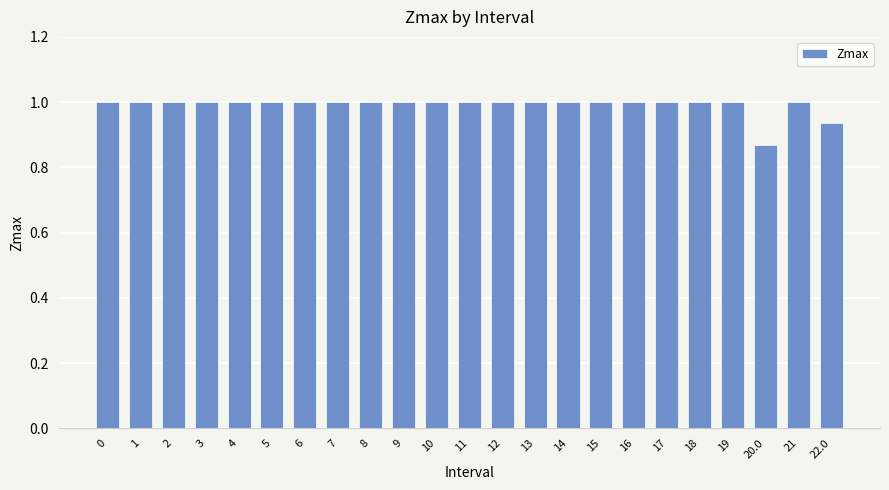

What is the greatest value displayed?

1.0